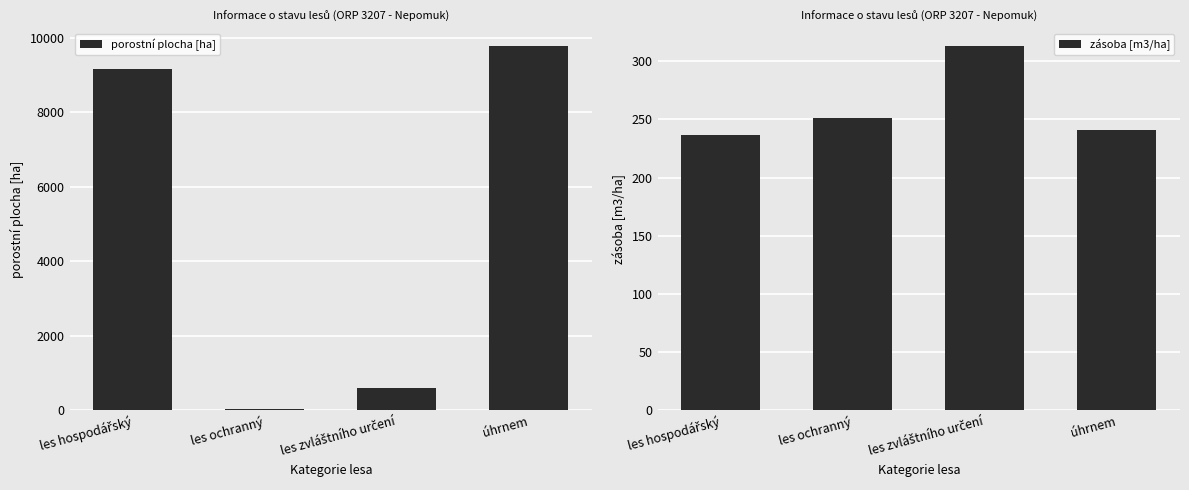

At which label is porostní plocha [ha] closest to 4899?

les hospodářský